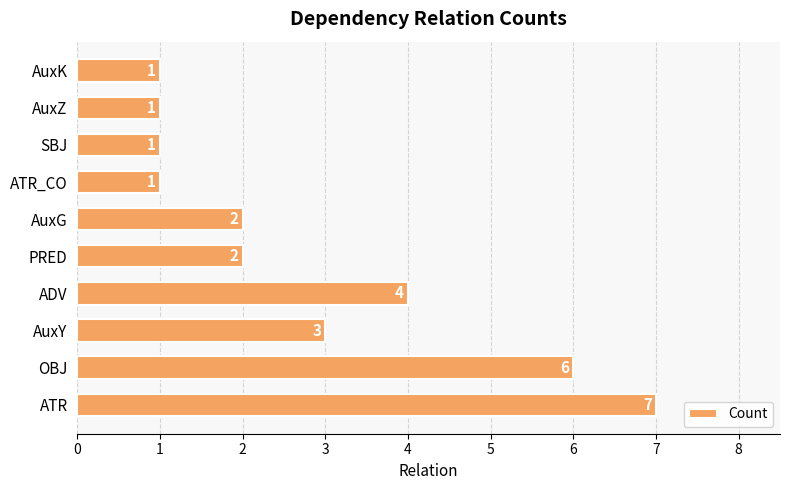

What is the maximum value shown in the chart?

7